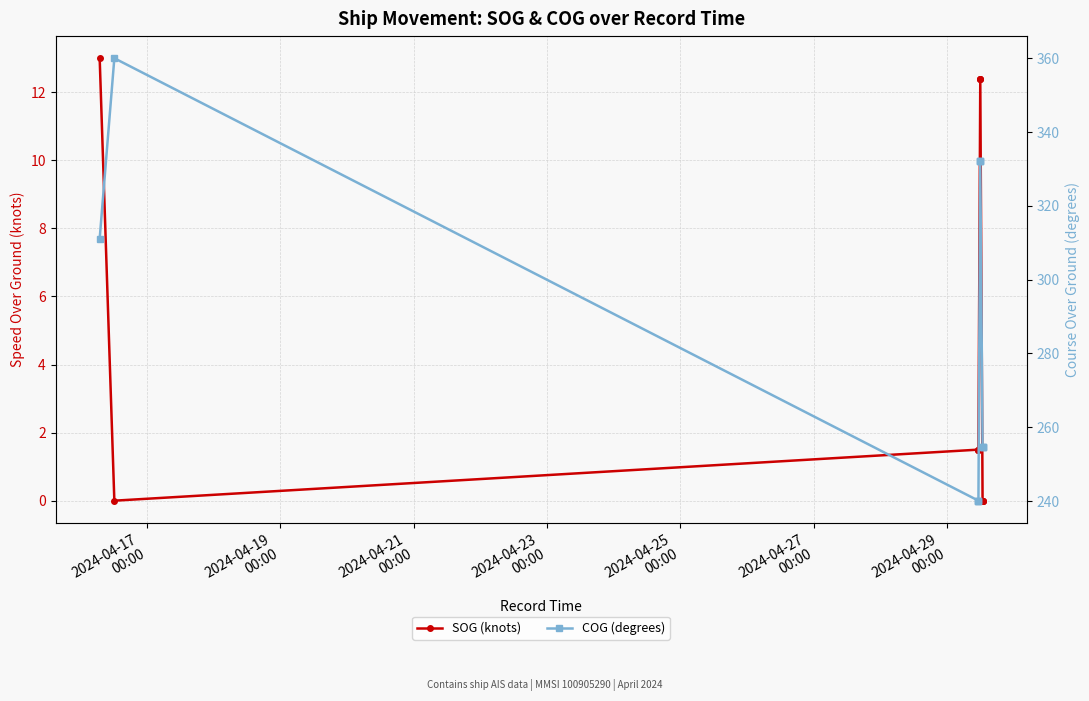

Between 2024-04-27
00:00 and 2024-04-19
00:00, which is larger?

2024-04-27
00:00